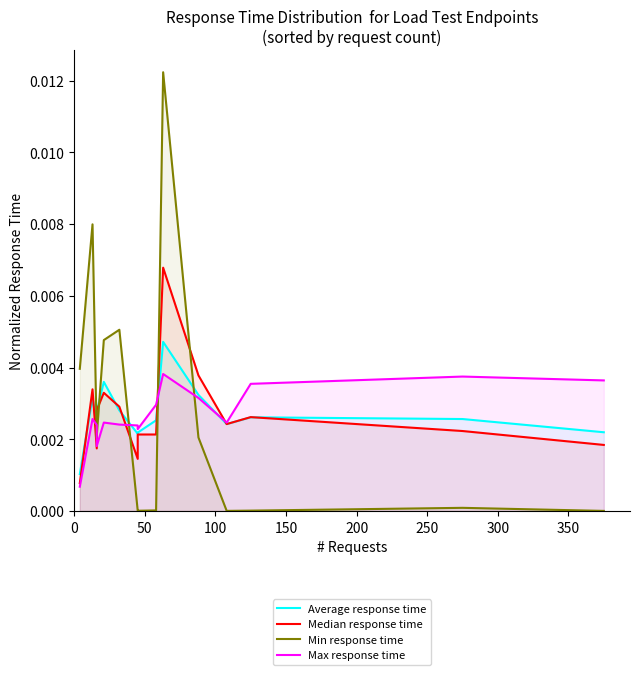

Which series has the widest spread of values?

Min response time